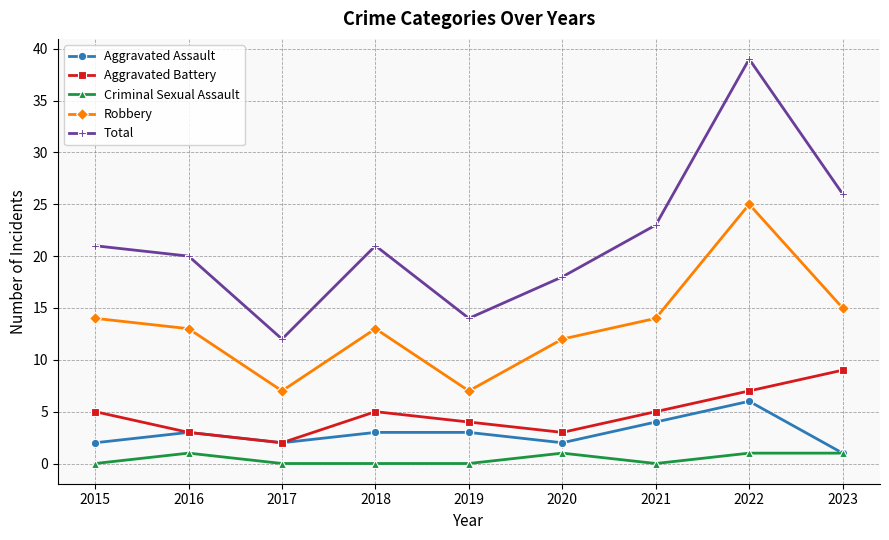

Reading left to right, what are all the values shown in this chart?

Aggravated Assault: 2	3	2	3	3	2	4	6	1
Aggravated Battery: 5	3	2	5	4	3	5	7	9
Criminal Sexual Assault: 0	1	0	0	0	1	0	1	1
Robbery: 14	13	7	13	7	12	14	25	15
Total: 21	20	12	21	14	18	23	39	26